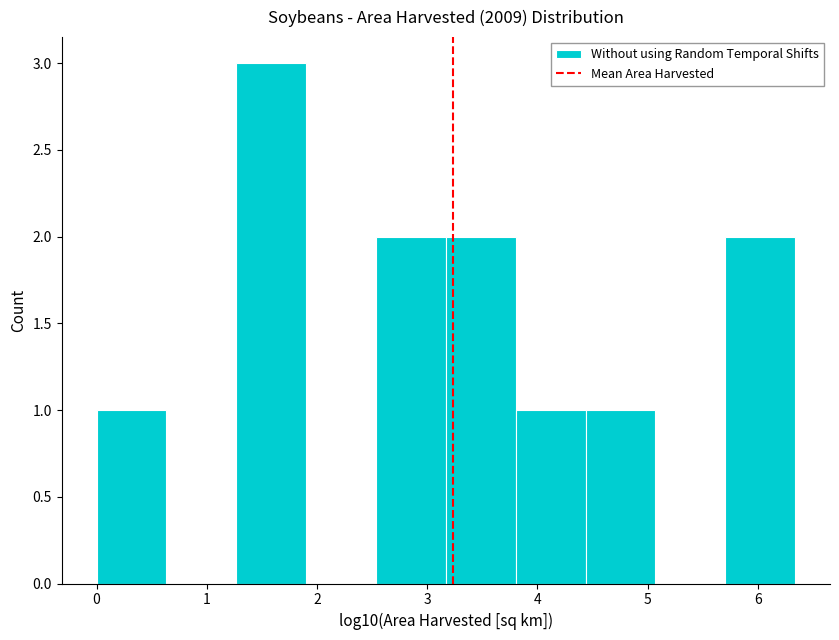

Reading left to right, list every bar in this chart as the range it spans on the x-axis followed by its height. Neither the bar edges nor the heights are printed on the chart, so give them approximately, as read against the axes.

0.0 to 0.6: 1
0.6 to 1.3: 0
1.3 to 1.9: 3
1.9 to 2.5: 0
2.5 to 3.2: 2
3.2 to 3.8: 2
3.8 to 4.4: 1
4.4 to 5.1: 1
5.1 to 5.7: 0
5.7 to 6.3: 2